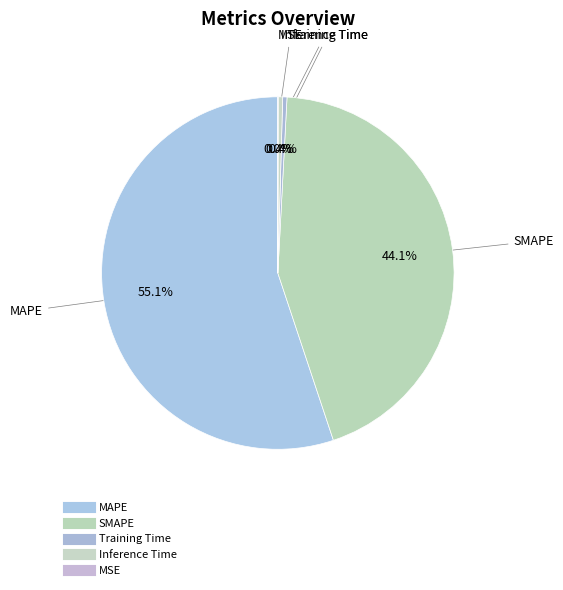

Rank the categories by value from lowest to highest.

MSE, Training Time, Inference Time, SMAPE, MAPE